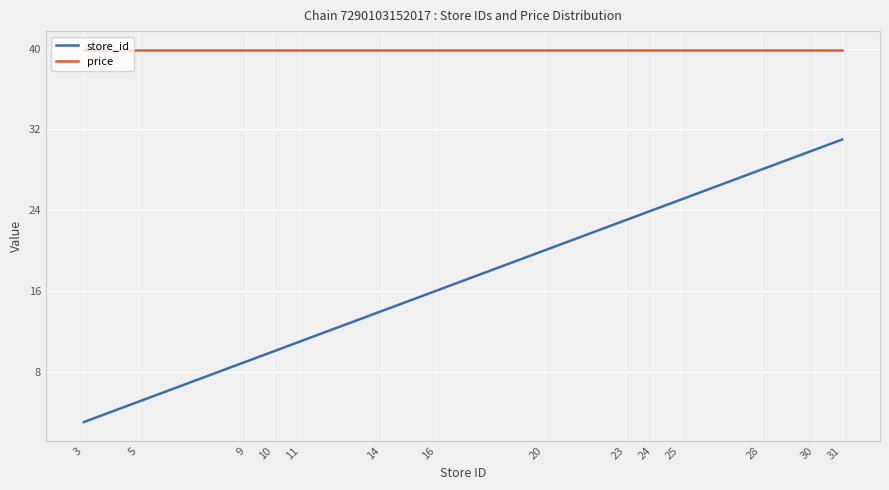

Does the chart have visible grid lines?

Yes